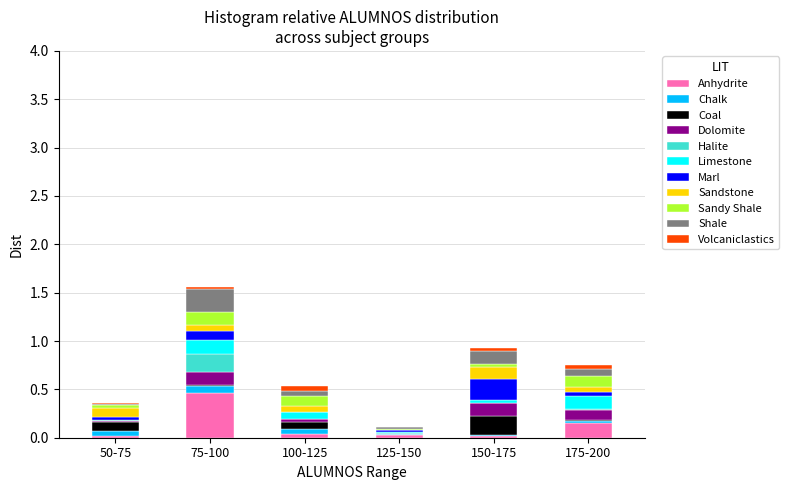

What is the highest value of the Anhydrite series?

0.5